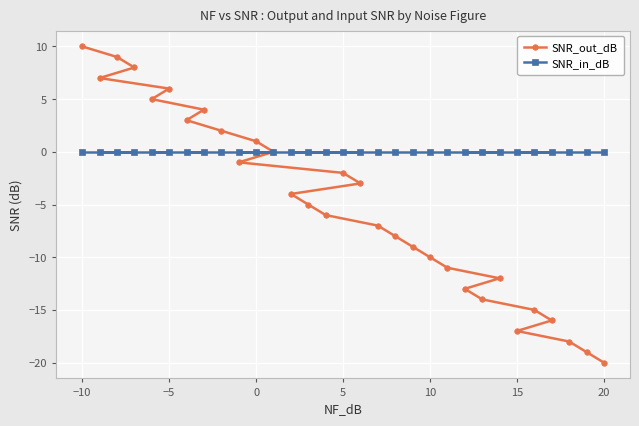

Which series has the widest spread of values?

SNR_out_dB